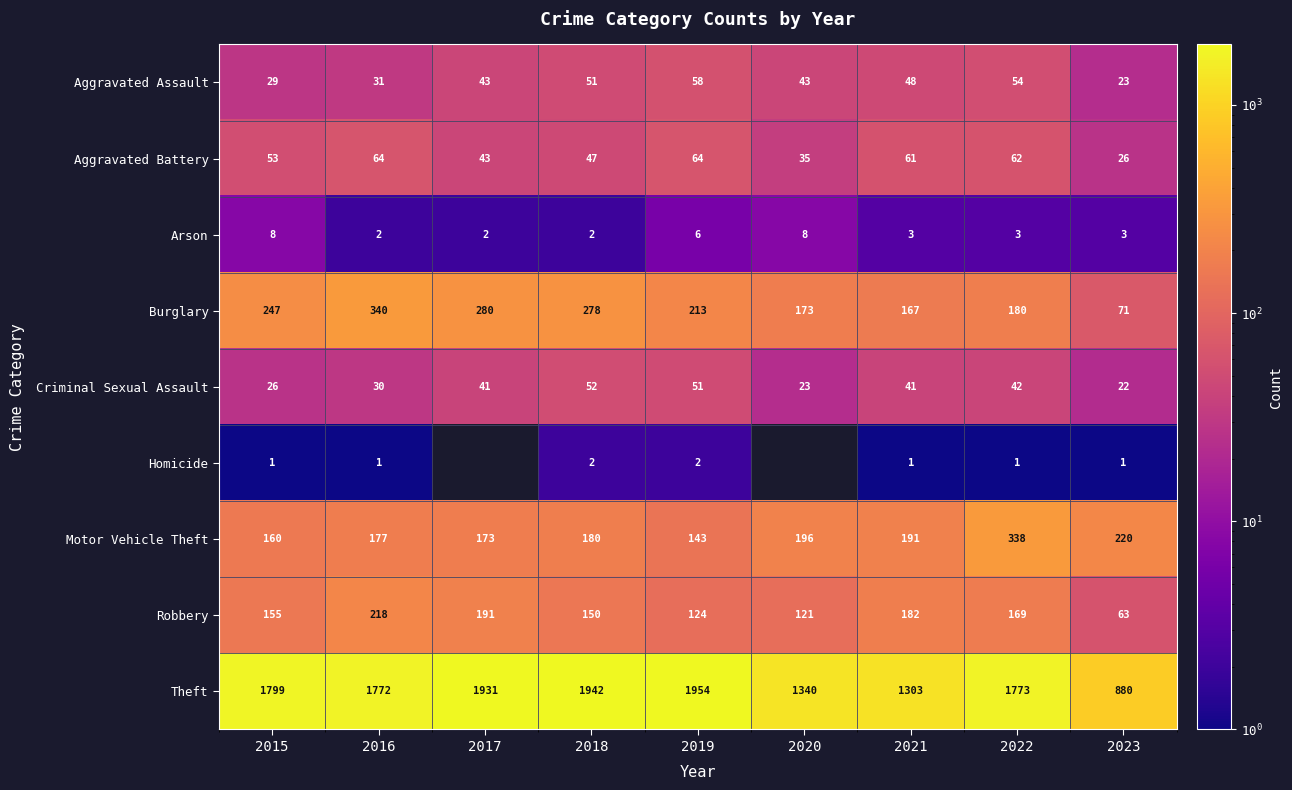

What is the maximum value for Motor Vehicle Theft?

338